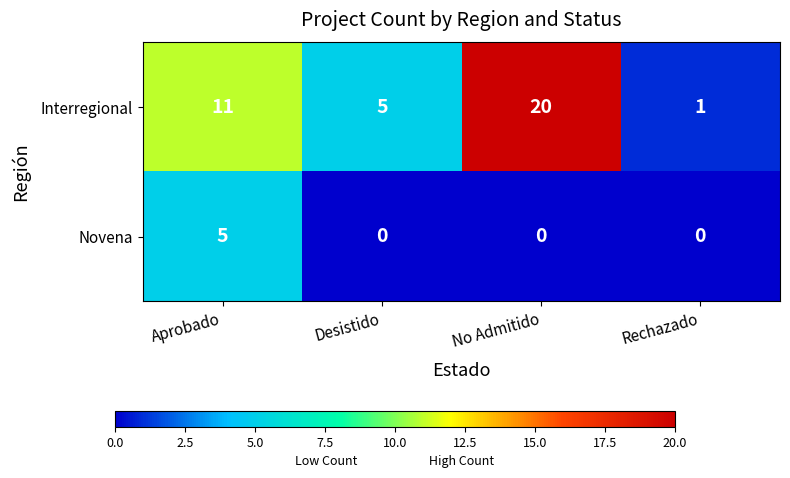

Count the Novena values in the range 0 to 5.

4